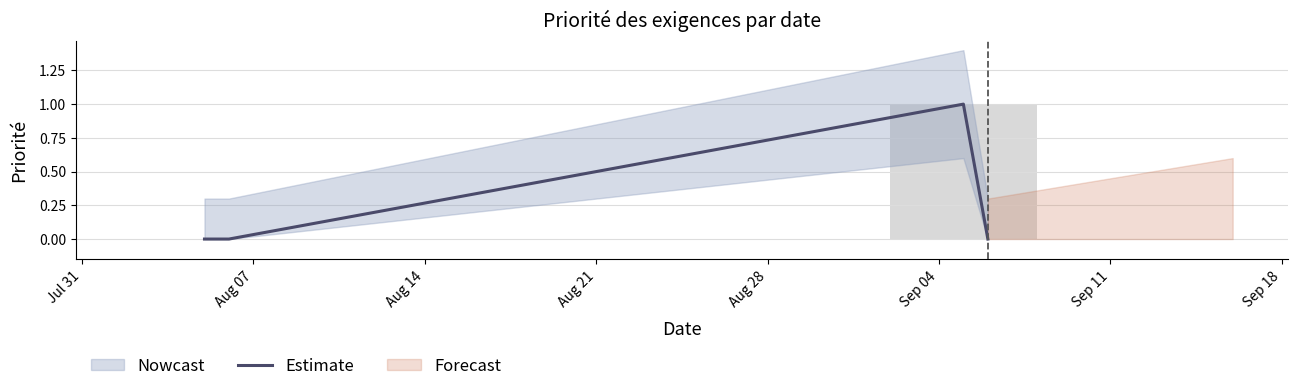

Reading left to right, list all the values displayed in this chart.

0	0	1	0